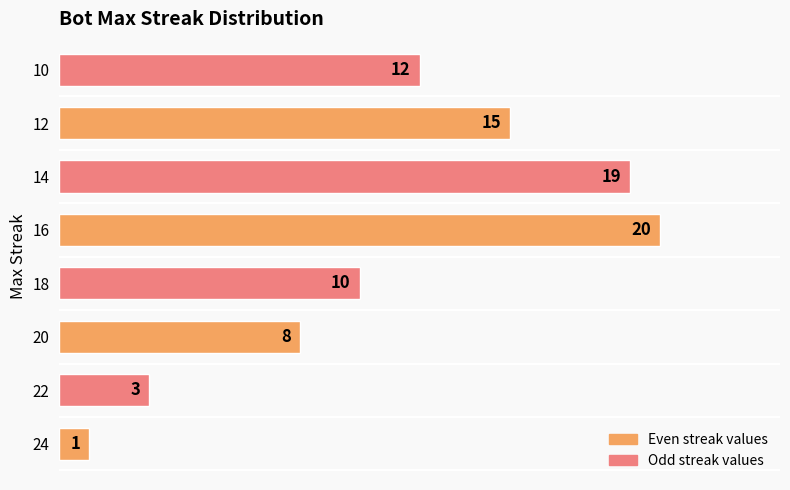

What is the difference between the maximum and minimum values?

19